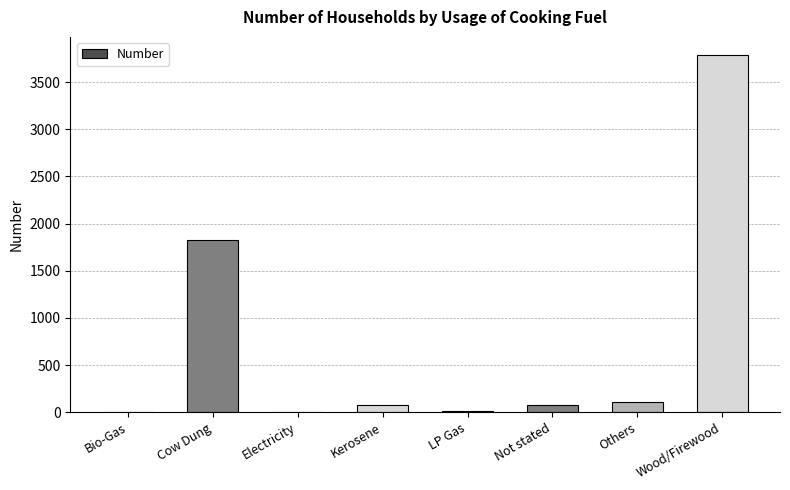

At which category does the chart reach its peak across all series?

Wood/Firewood